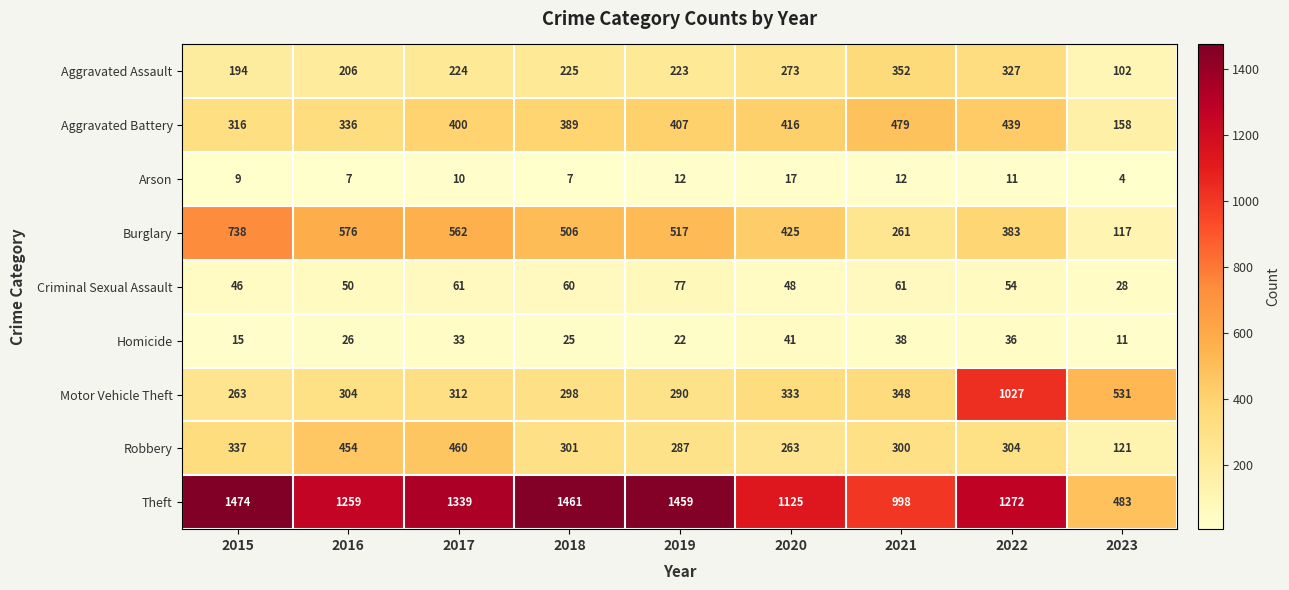

Which series has the largest range (max minus min)?

Theft